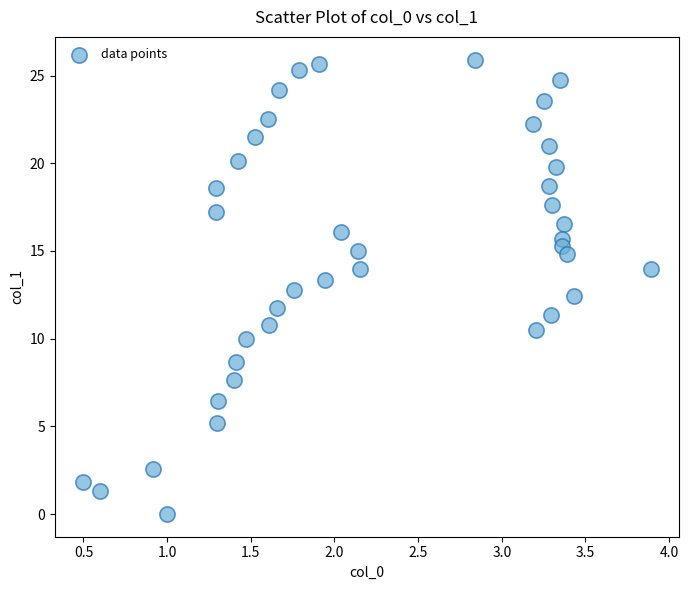

What is the range of Y values (max minus min)?

25.9